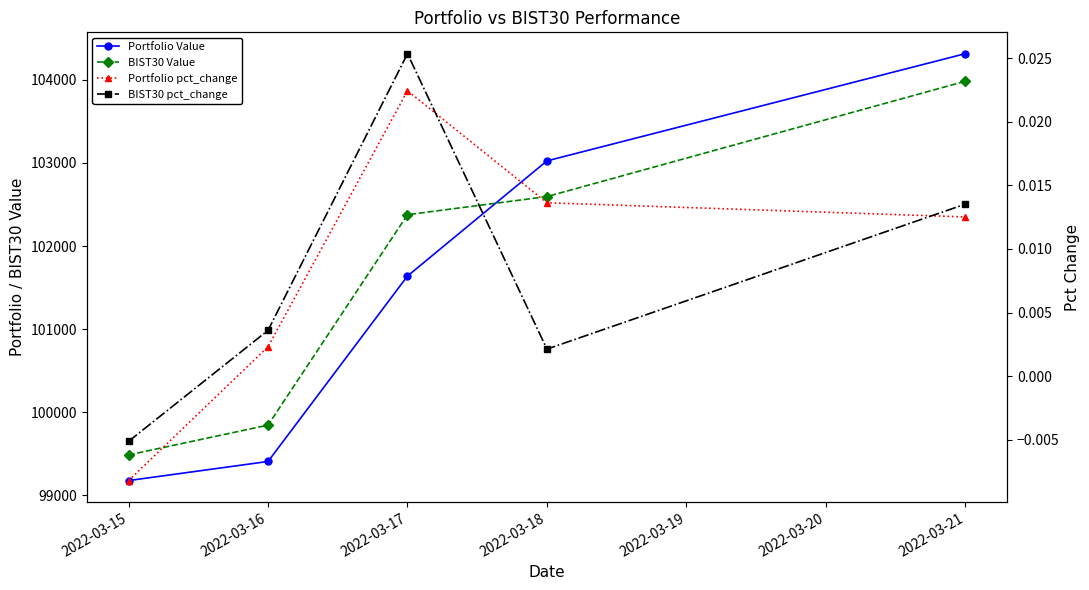

Does the chart have visible grid lines?

No